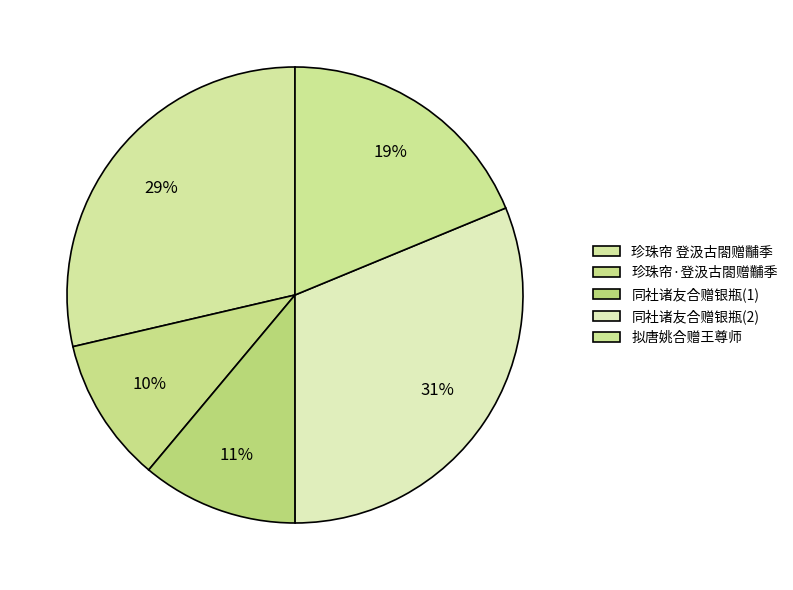

How many slices are in this pie chart?

5